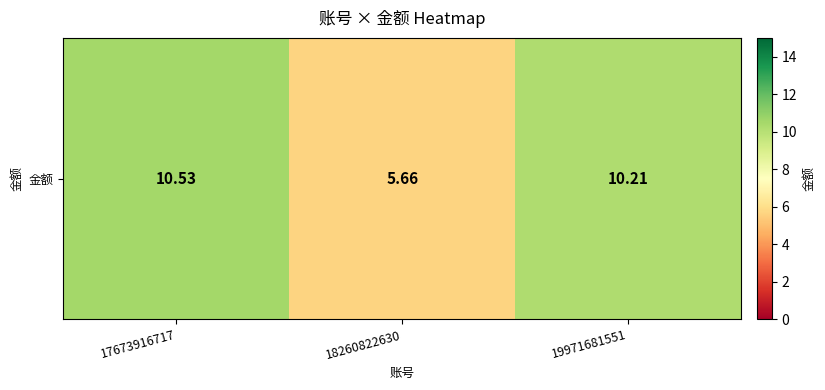

Count the number of values greater than 10.

2